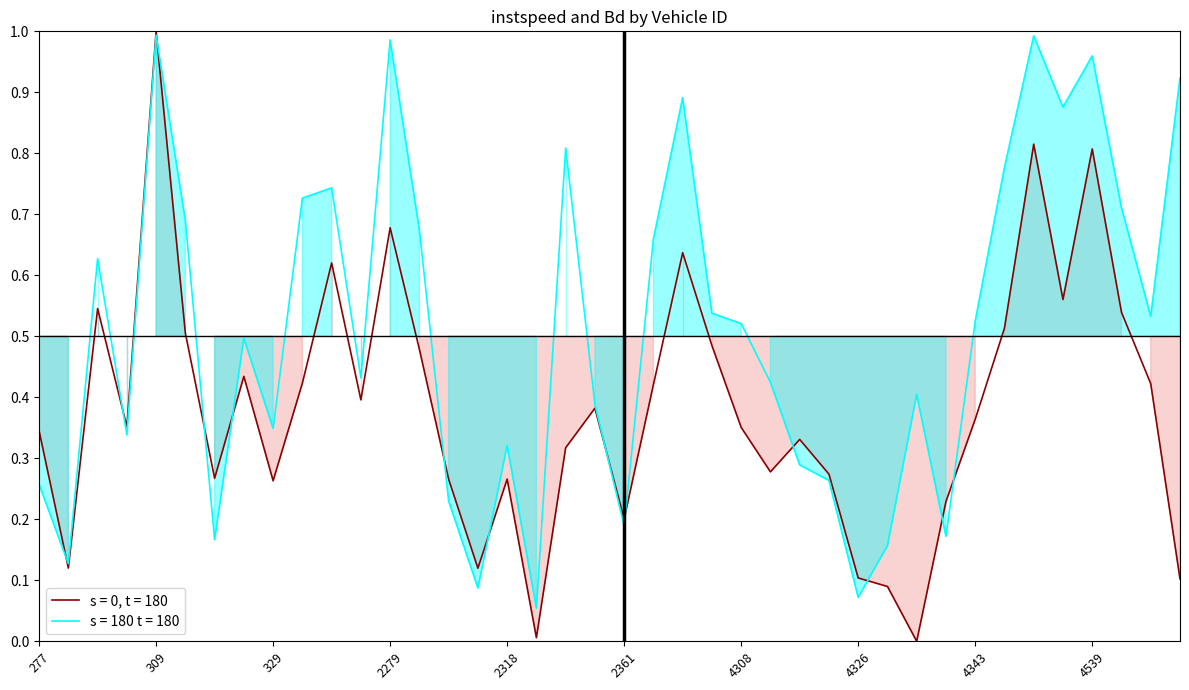

The instspeed series shows 1.0 at 309.0. True or false?

True